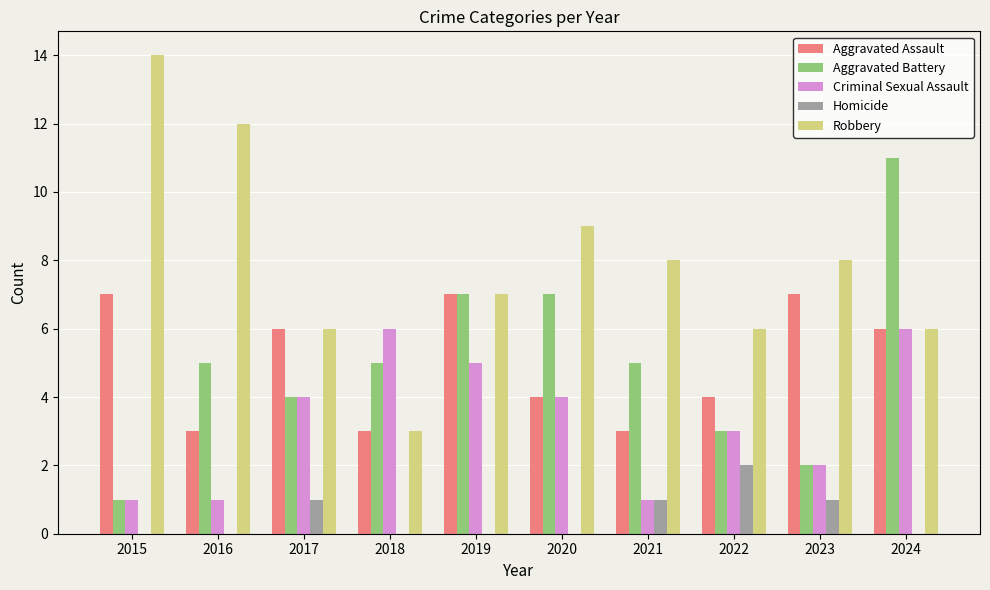

How many groups of bars are there?

10